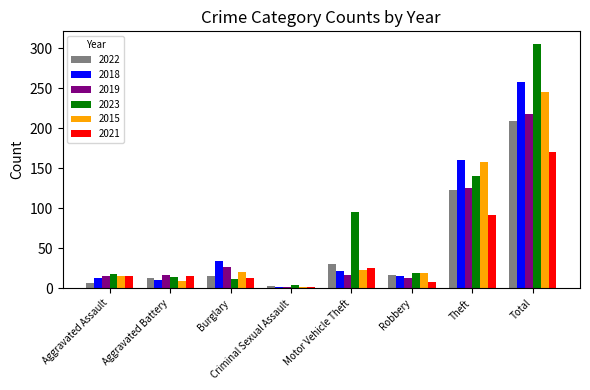

How many data points does each series have?

8